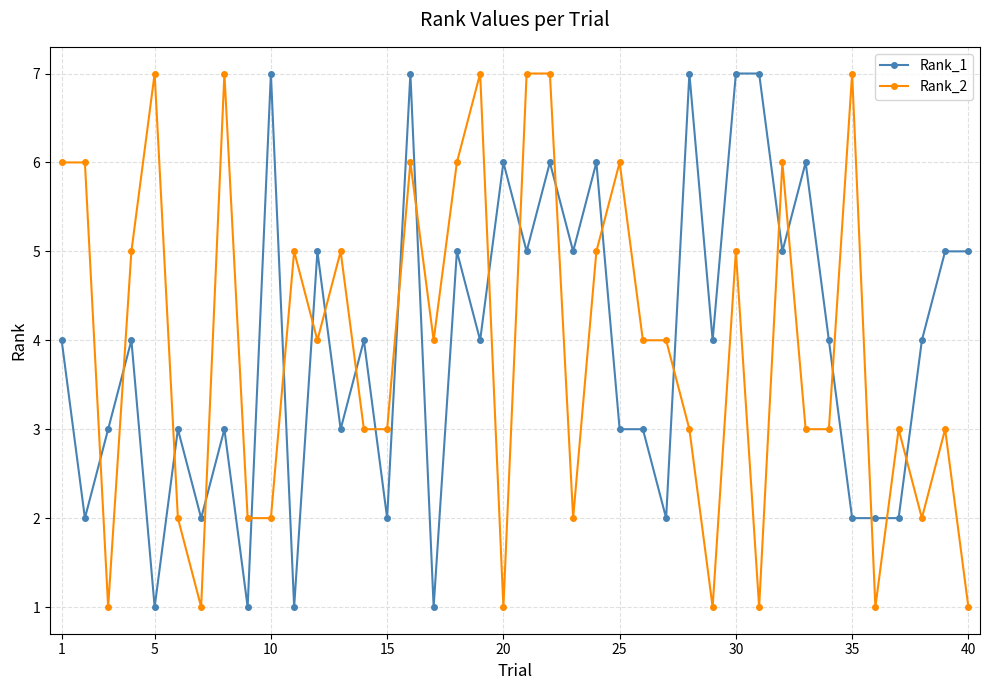

True or false: Rank_2 and Rank_1 cross at least once.

True